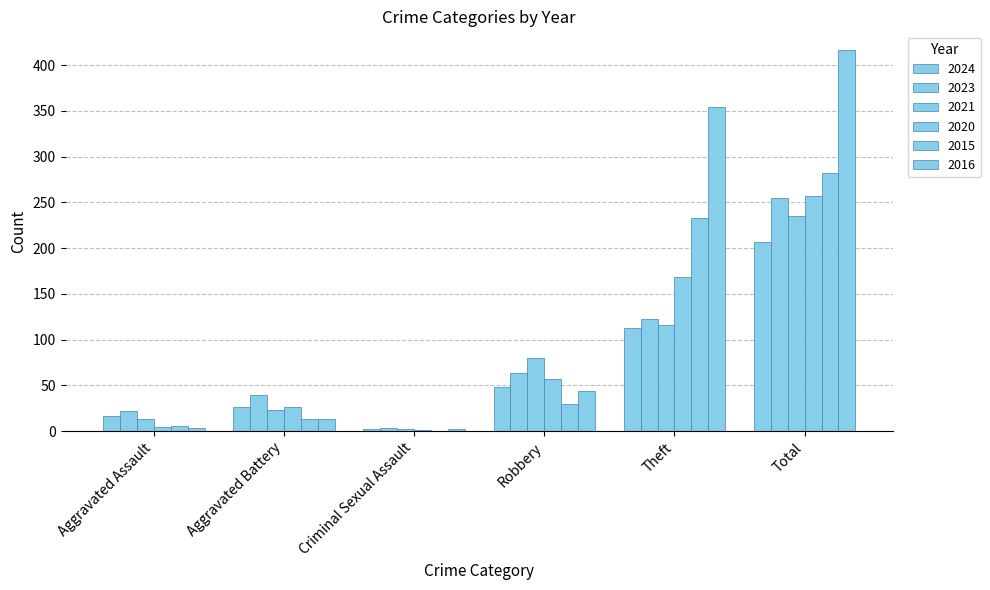

How many data points does each series have?

6